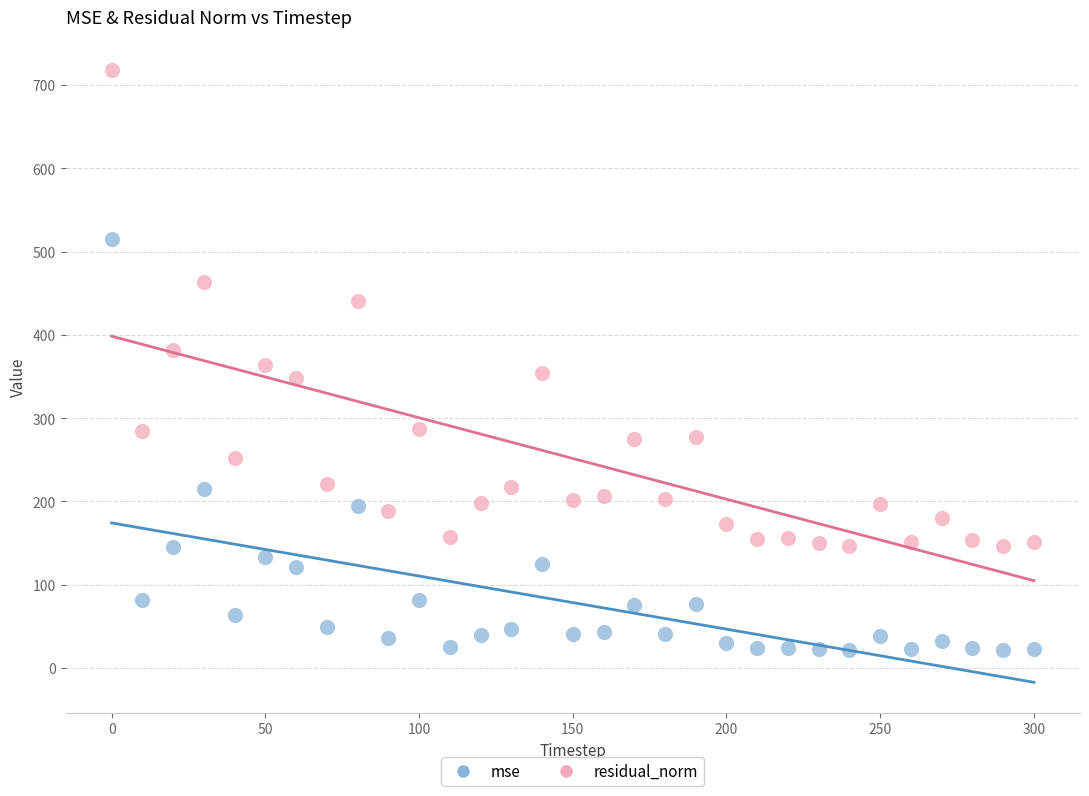

Which series has the largest Y range (max minus min)?

residual_norm